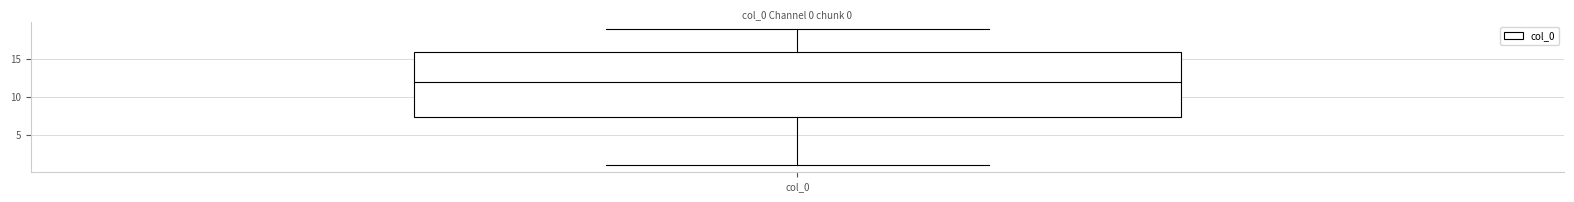

Where does the lower whisker of the box for col_0 end on the y-axis? The values are not printed on the chart, so give them approximately, as read against the axis.

1.0